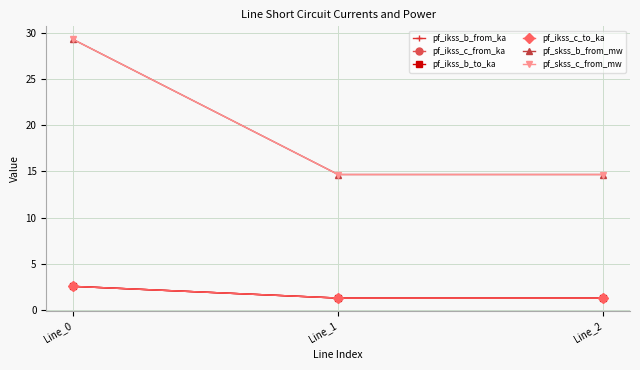

Reading left to right, transcribe all the data shown in this chart.

pf_ikss_b_from_ka: 2.5	1.3	1.3
pf_ikss_c_from_ka: 2.5	1.3	1.3
pf_ikss_b_to_ka: 2.5	1.3	1.3
pf_ikss_c_to_ka: 2.5	1.3	1.3
pf_skss_b_from_mw: 29.3	14.7	14.7
pf_skss_c_from_mw: 29.3	14.7	14.7